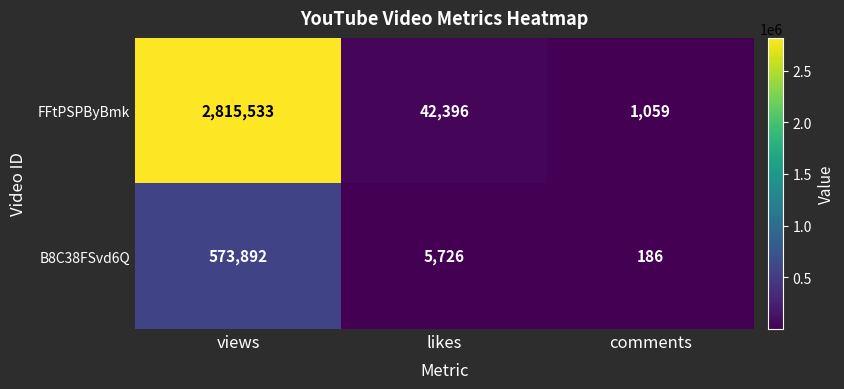

What is the smallest value displayed?

186